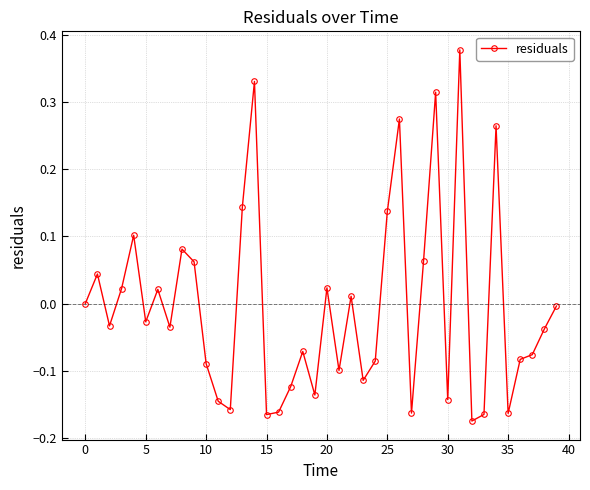

True or false: the data has more than 0 interior local peaks.

True